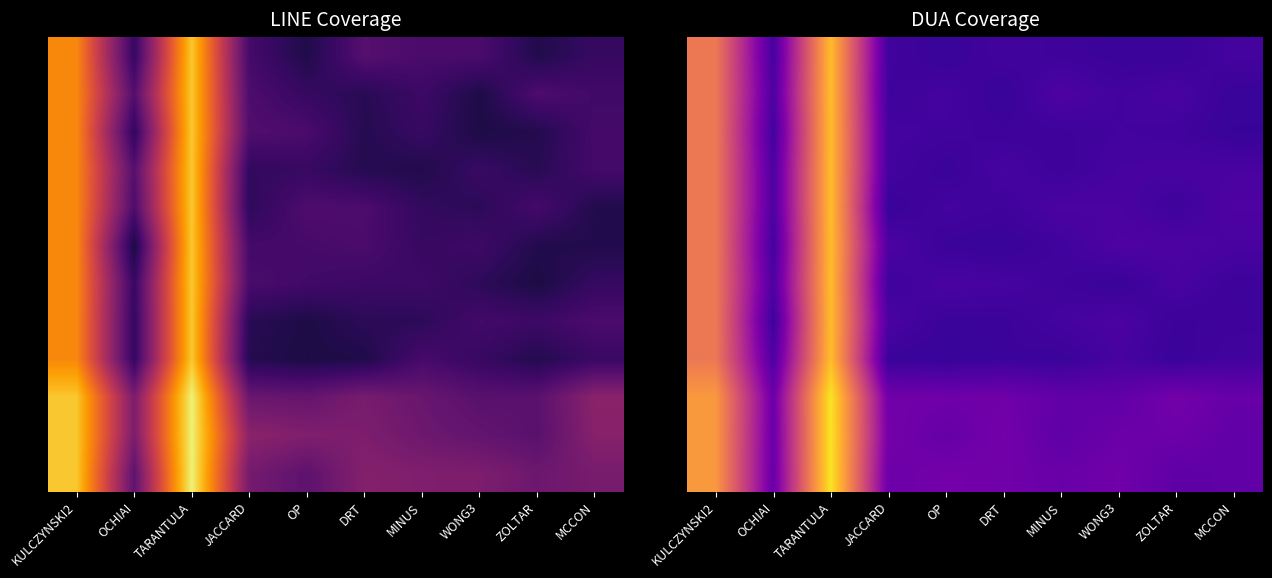

What is the minimum value shown in the chart?

18.1